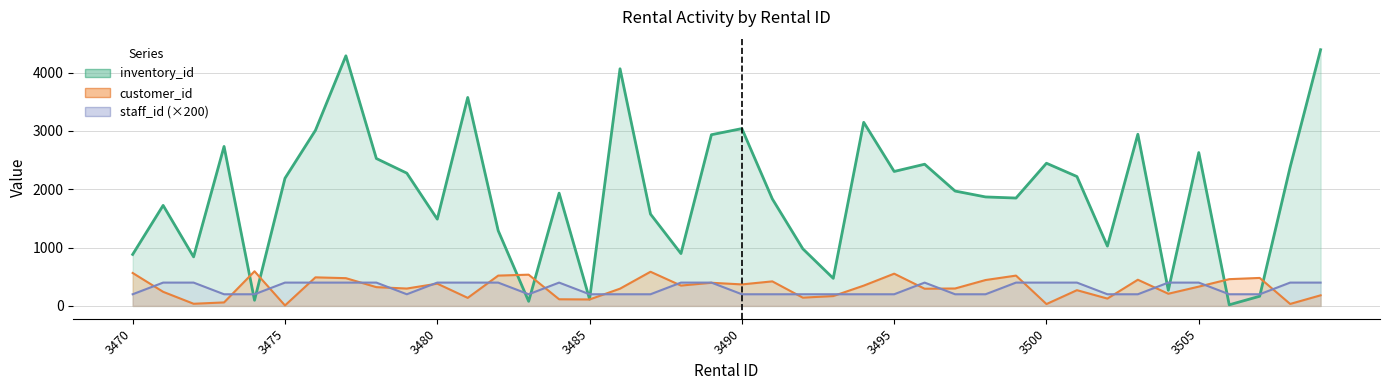

Where is the first local maximum for staff_id?

3484